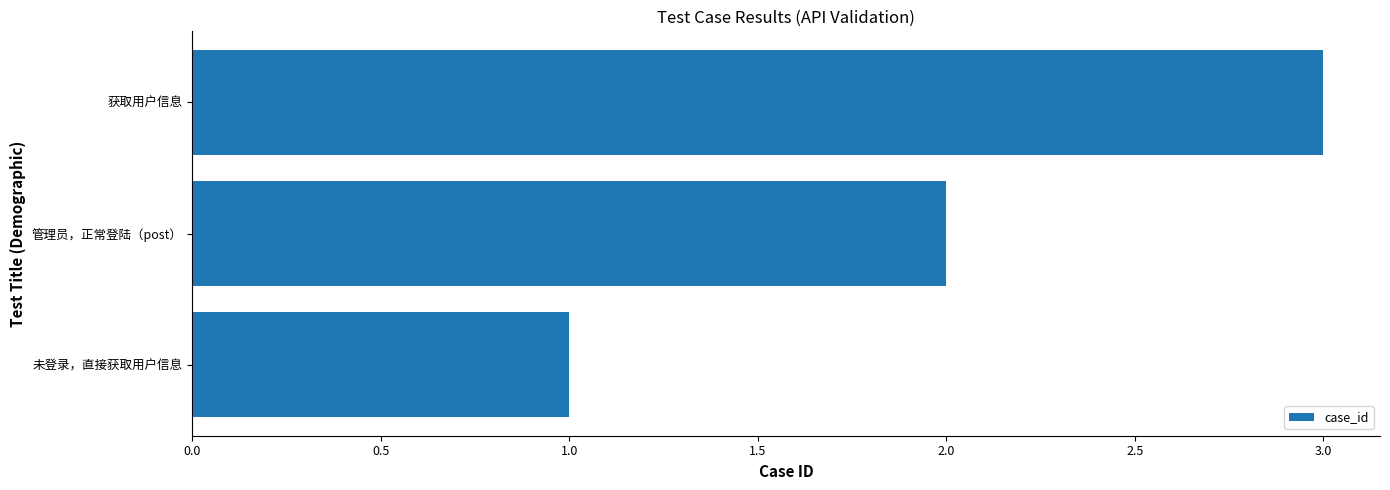

Rank the categories by value from highest to lowest.

获取用户信息, 管理员，正常登陆（post）, 未登录，直接获取用户信息